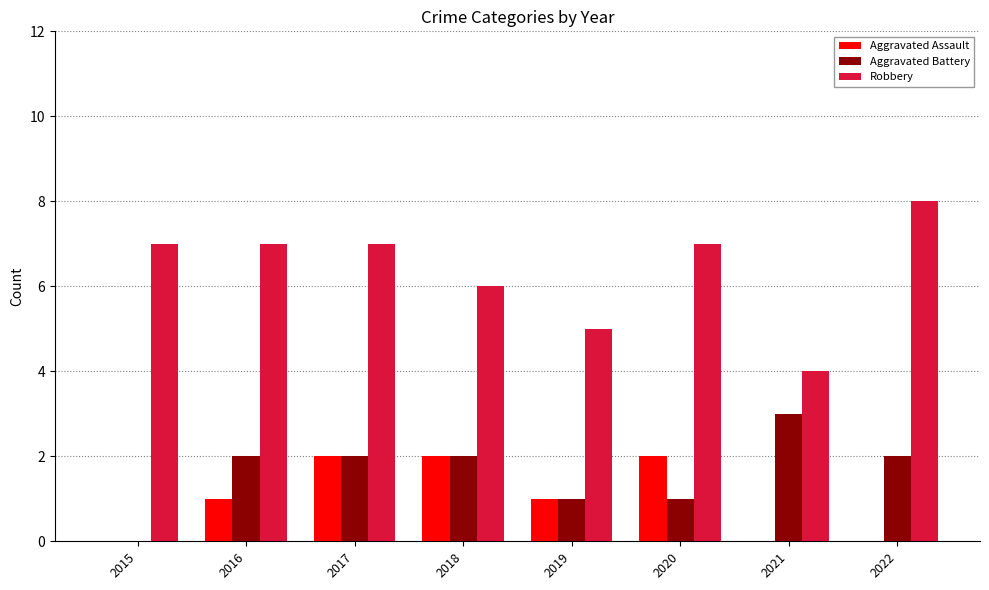

The Aggravated Assault series shows 2 at 2018. True or false?

True